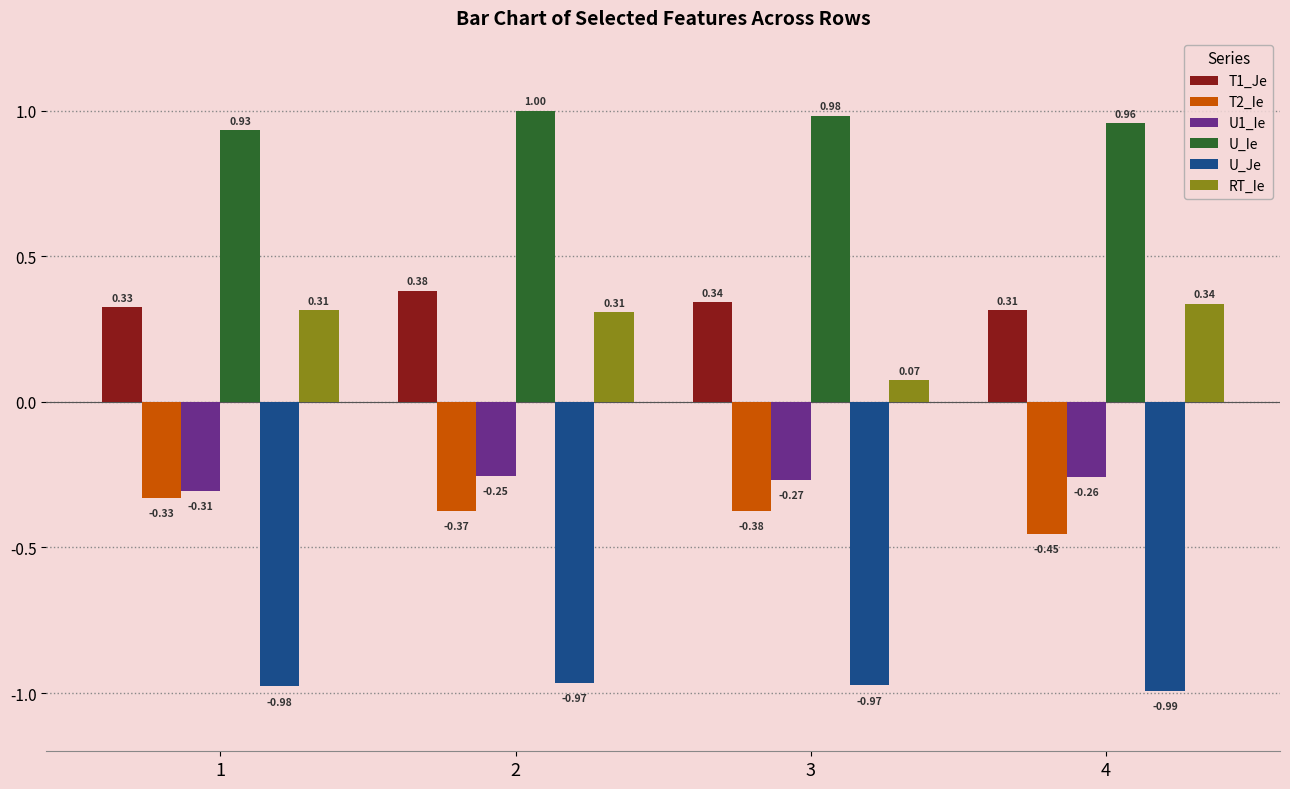

Does the chart contain any negative values?

Yes